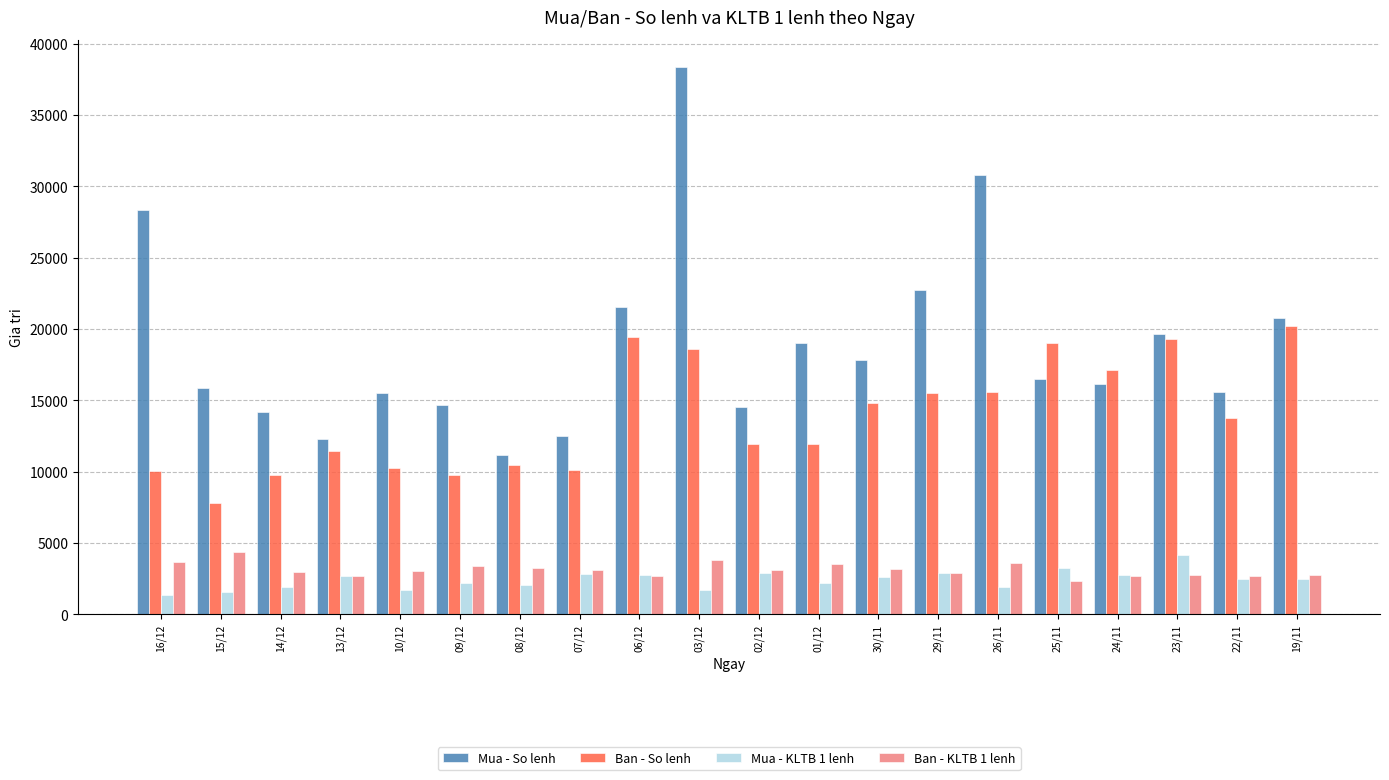

Which series has the largest total across all categories?

Mua - So lenh